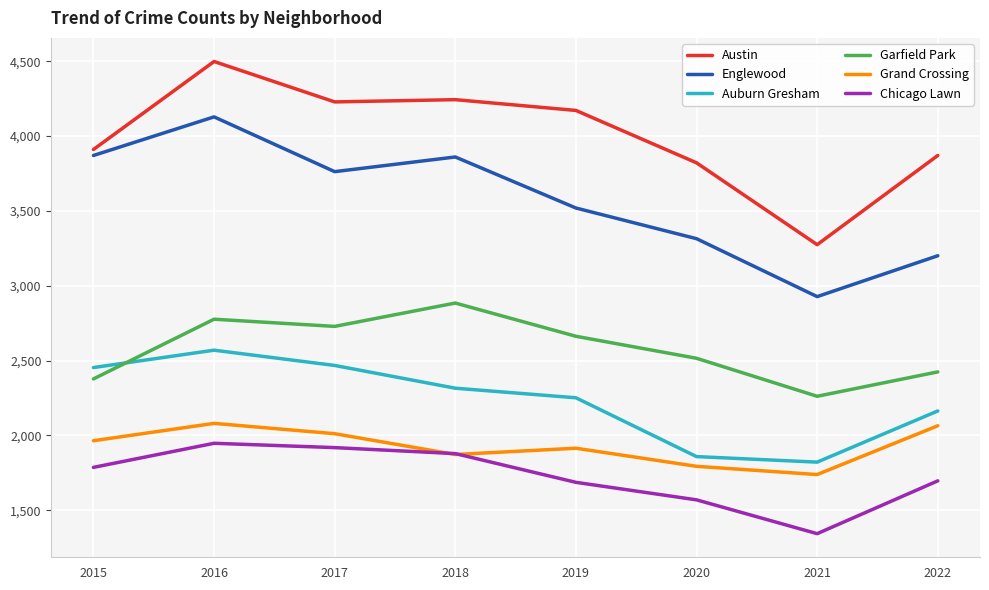

At which category is the sum across all series the highest?

2016